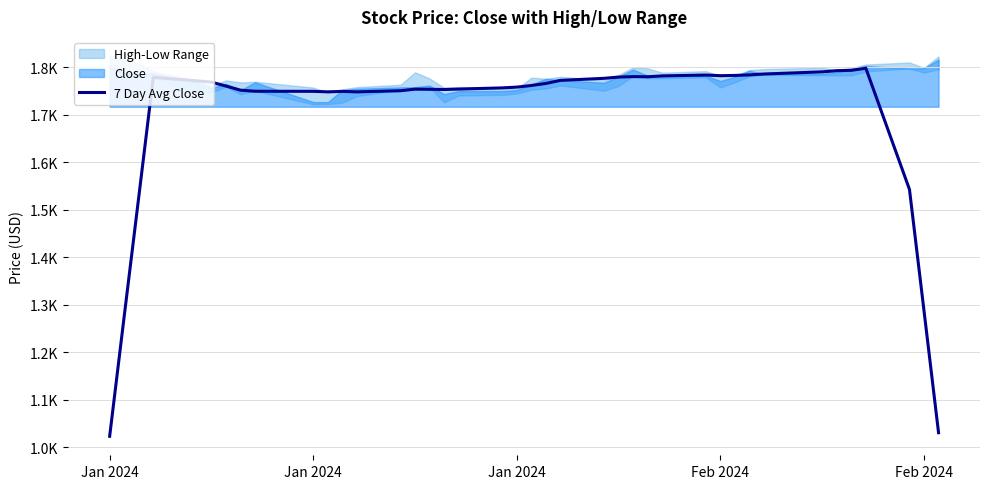

How many points are lower than both their immediate neighbors (excluding endpoints)?

5